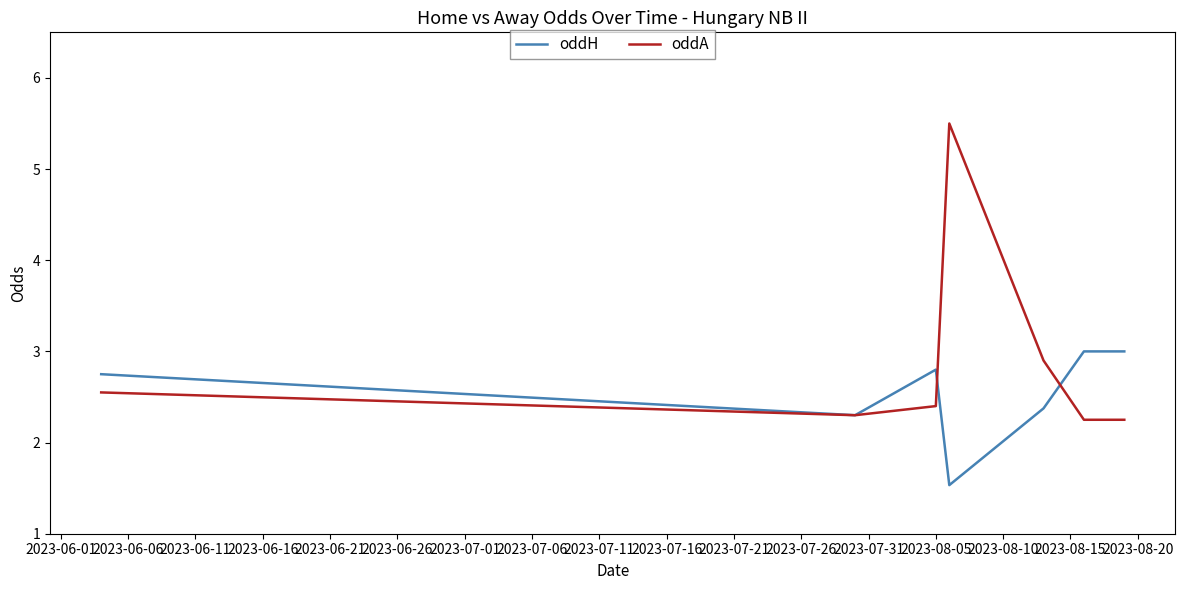

Which series has the largest range (max minus min)?

oddA